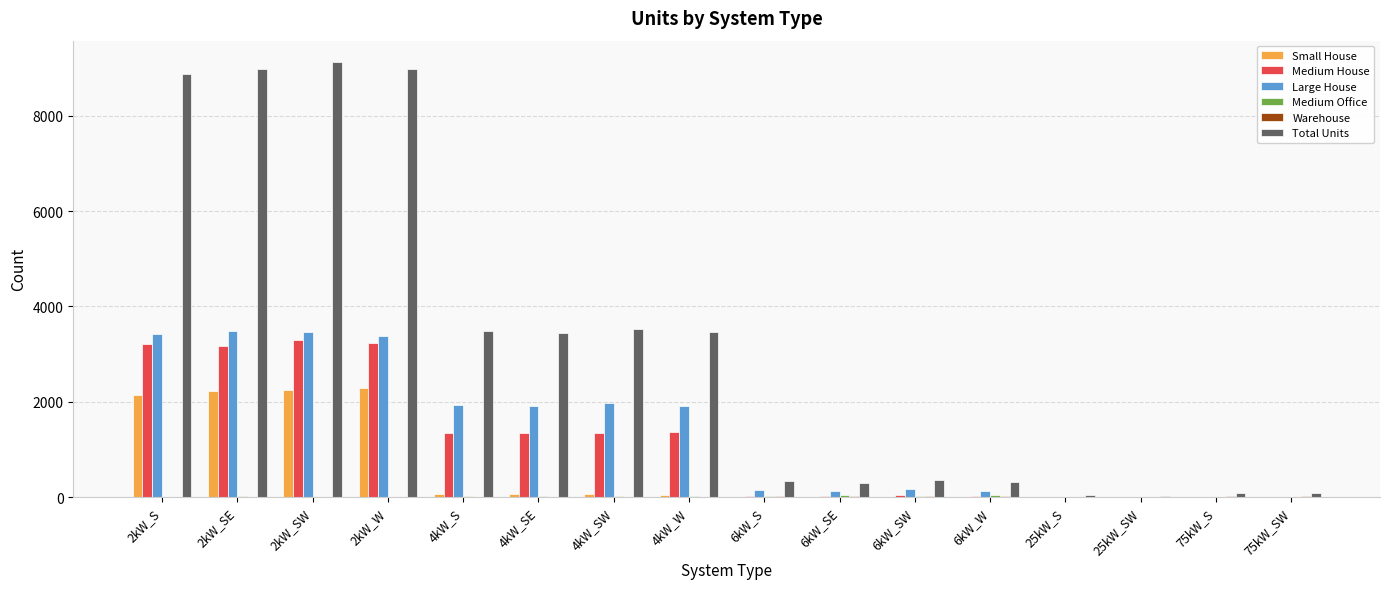

What is the total value across all series at 2kW_SW?

18138